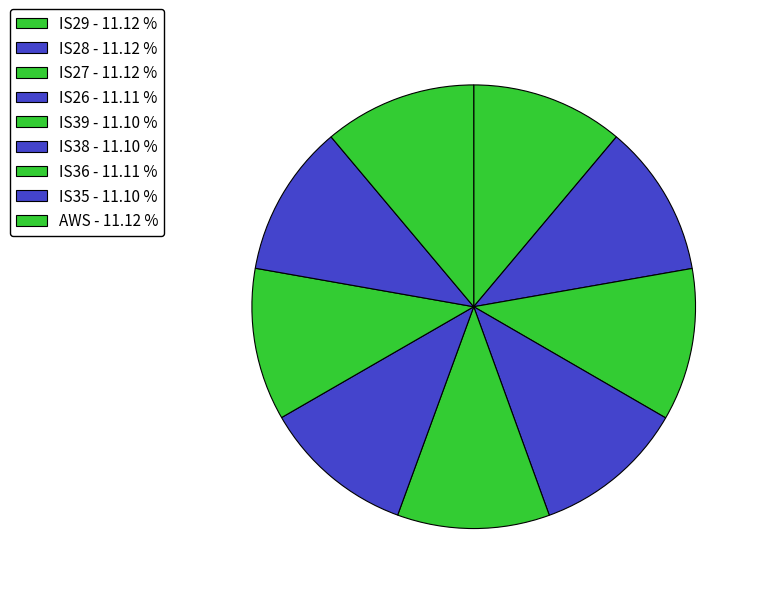

Does any single category account for the majority?

No